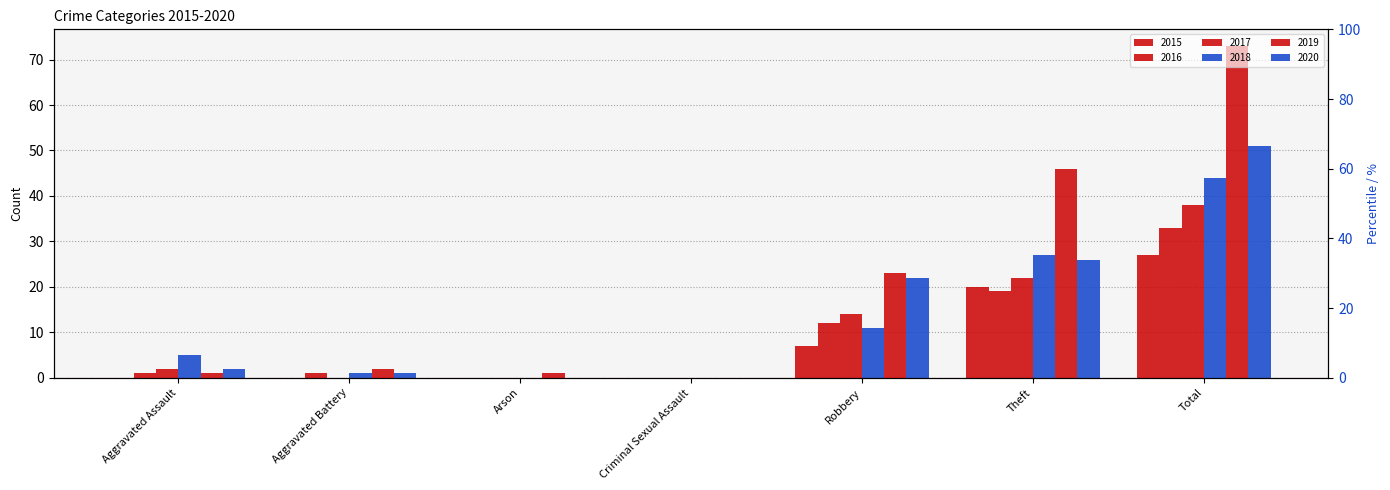

Which has a higher value, Arson or Robbery?

Robbery